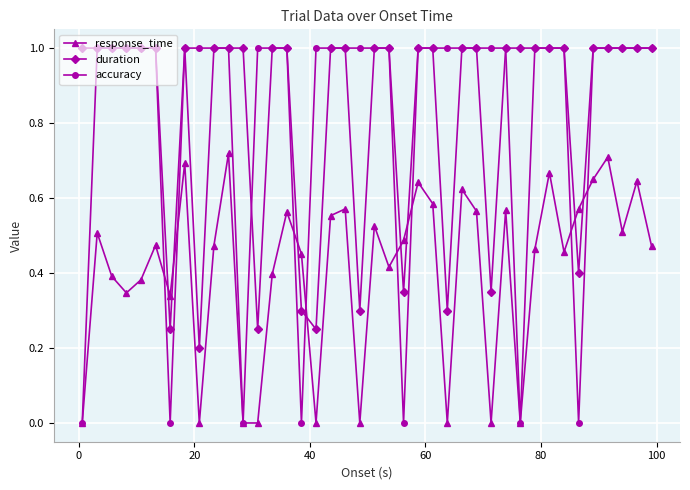

What is the greatest value displayed?

1.0